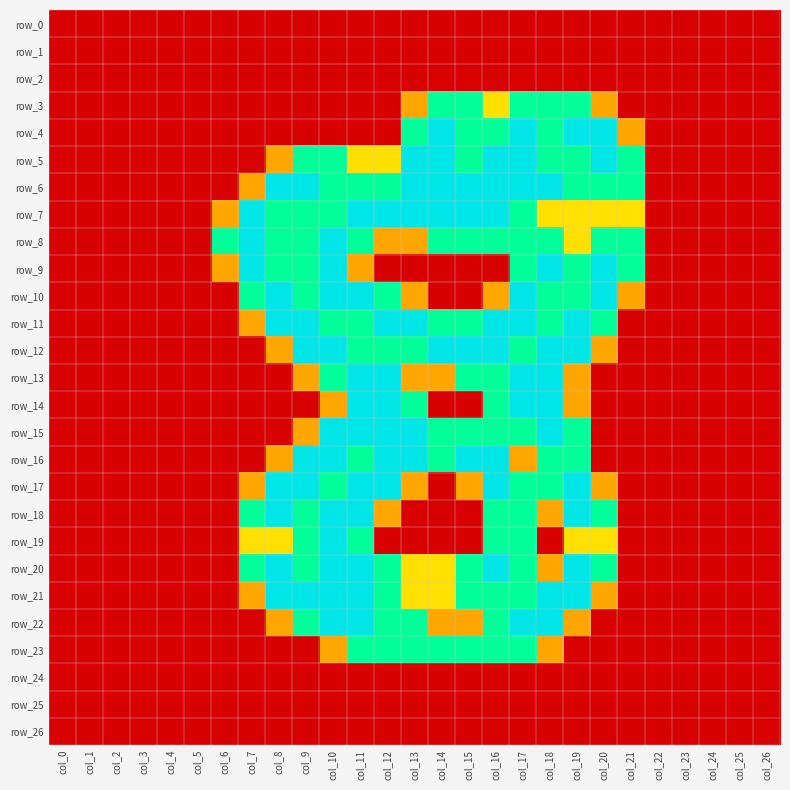

Which label corresponds to the smallest value in the chart?

col_0